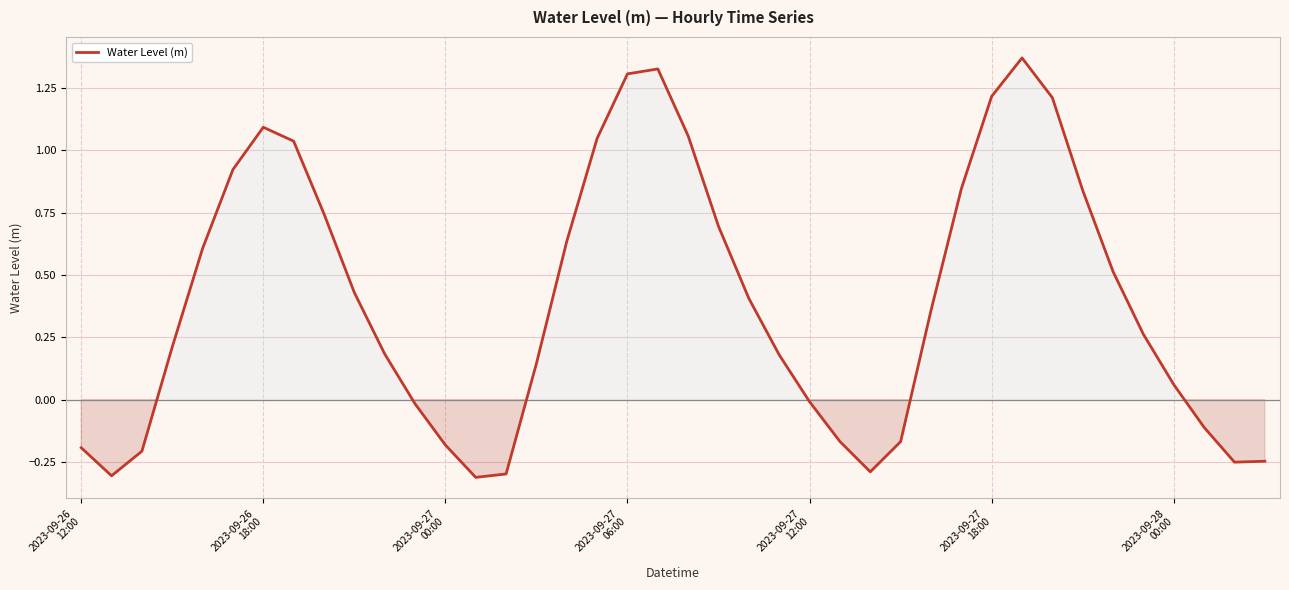

List the labels in order of value, largest first.

31, 19, 18, 30, 32, 2023-09-28
00:00, 20, 17, 7, 2023-09-27
18:00, 29, 33, 8, 21, 16, 2023-09-27
12:00, 34, 9, 22, 28, 35, 2023-09-27
06:00, 10, 23, 15, 36, 24, 11, 37, 25, 27, 12, 2023-09-26
12:00, 2023-09-27
00:00, 39, 38, 26, 14, 2023-09-26
18:00, 13